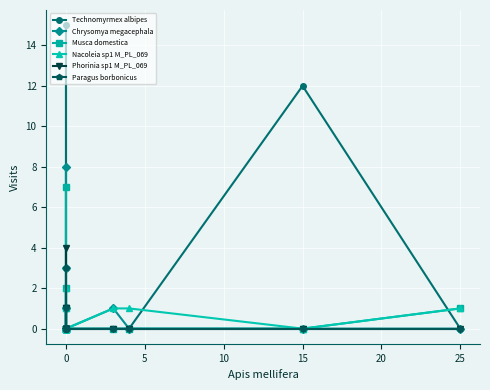

What are all the series names shown in the legend?

Technomyrmex albipes, Chrysomya megacephala, Musca domestica, Nacoleia sp1 M_PL_069, Phorinia sp1 M_PL_069, Paragus borbonicus